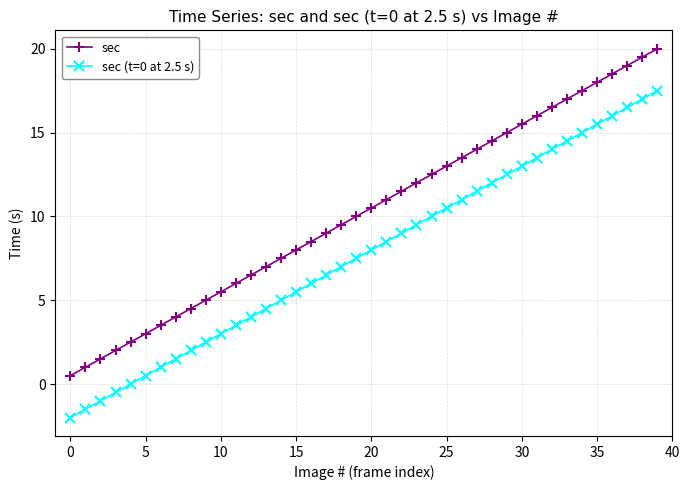

How many lines are shown in the chart?

2